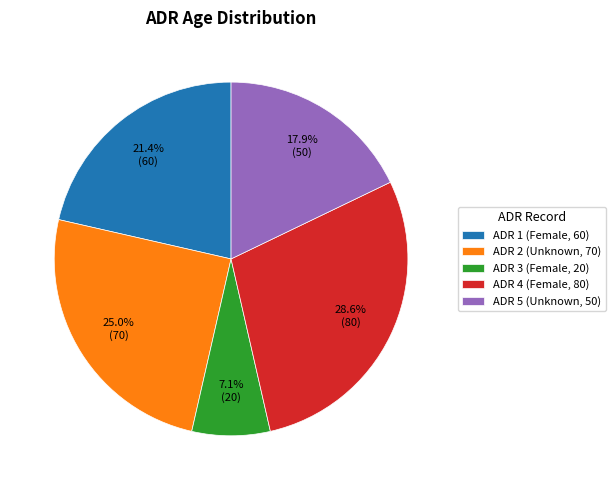

What percentage is the ADR 5 (Unknown, 50) slice, to the nearest percent?

18%